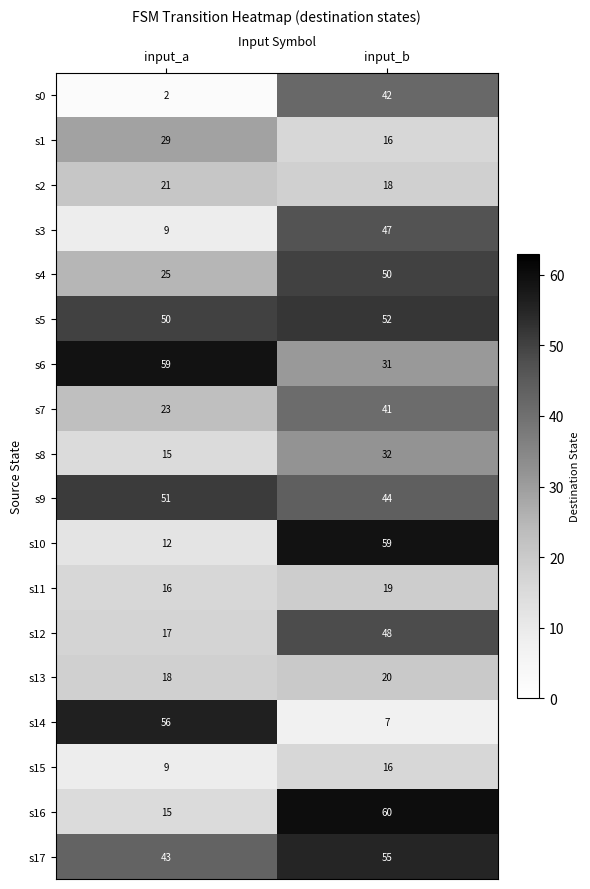

Which series has the largest total across all categories?

s5